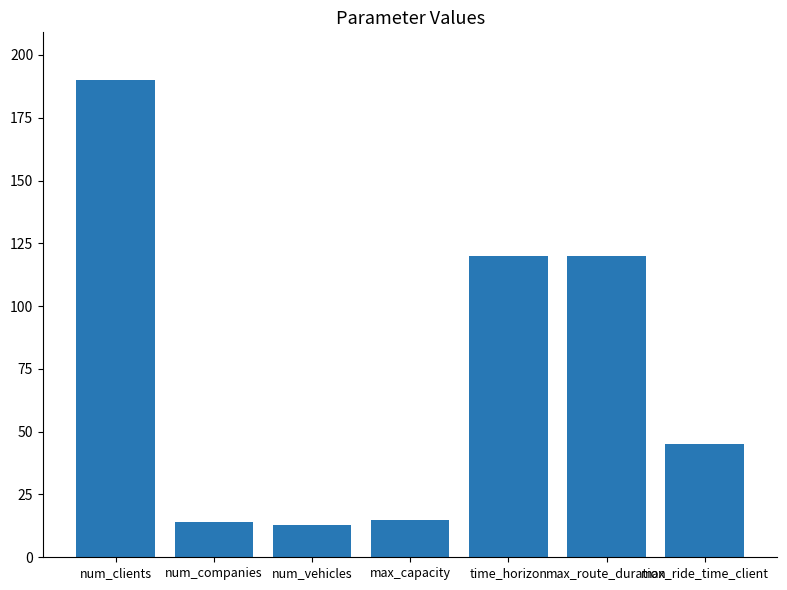

What is the maximum value shown in the chart?

190